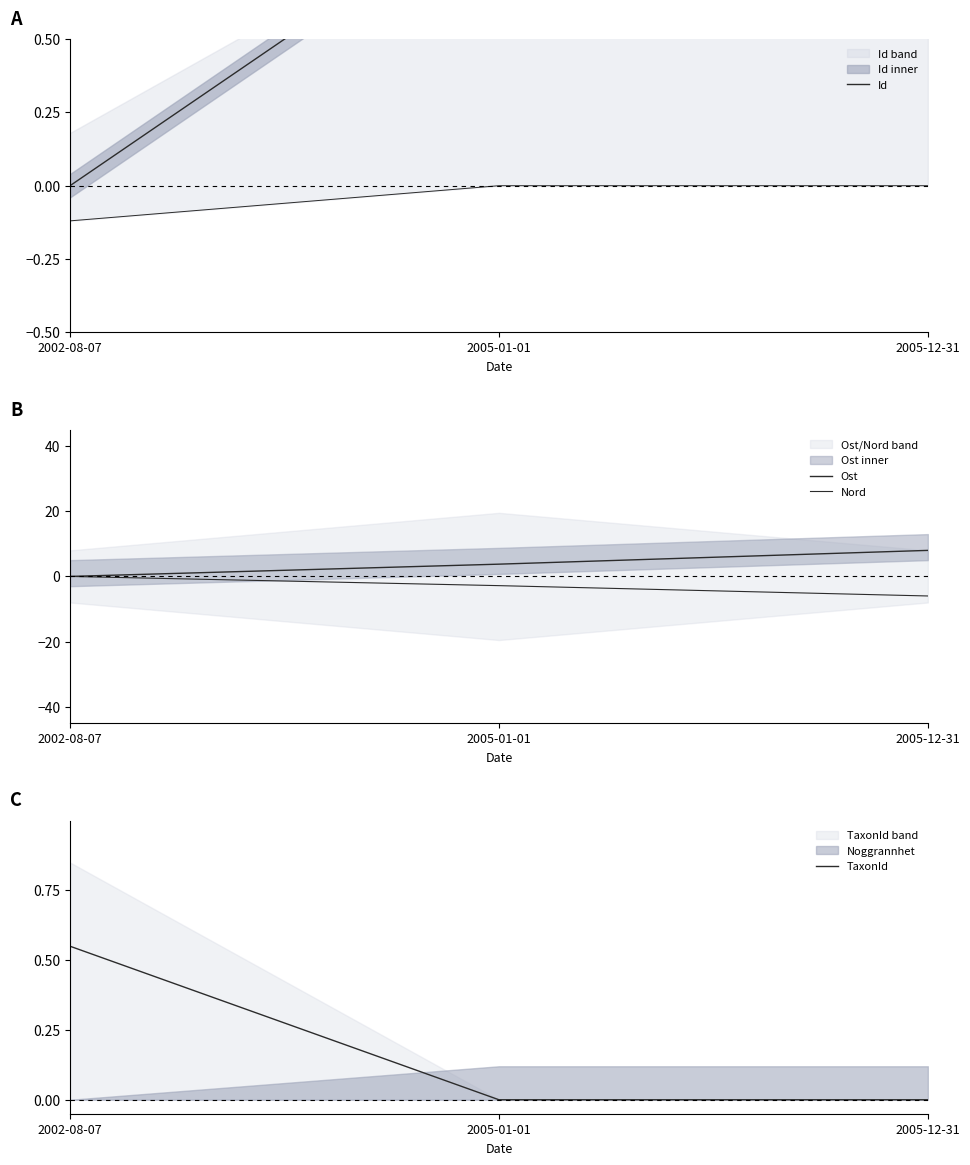

What are all the series names shown in the legend?

Id, Ost, Nord, TaxonId